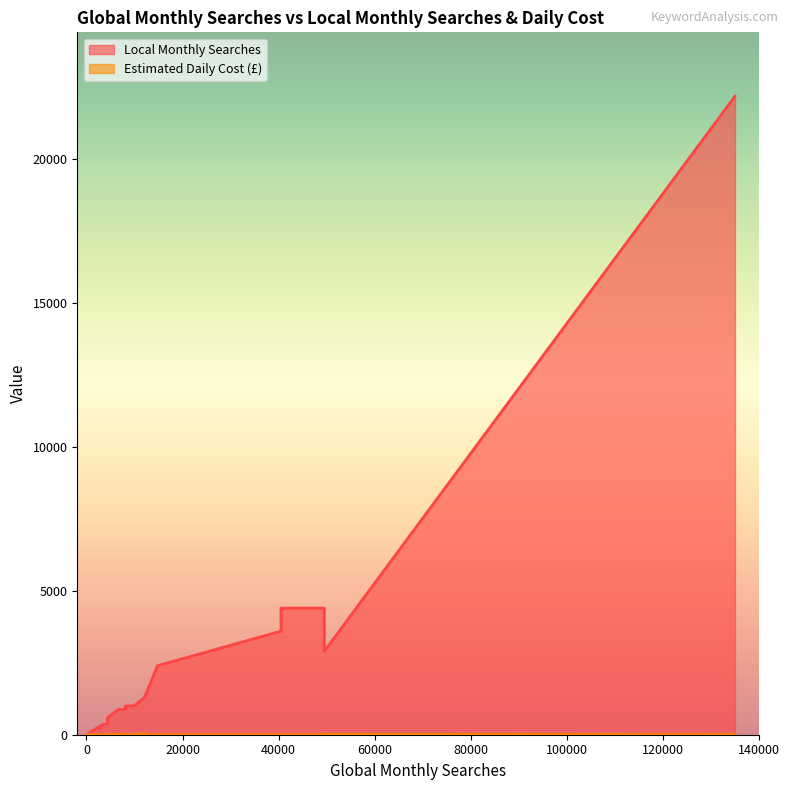

How many interior local peaks does the Estimated Daily Cost (£) series have?

5